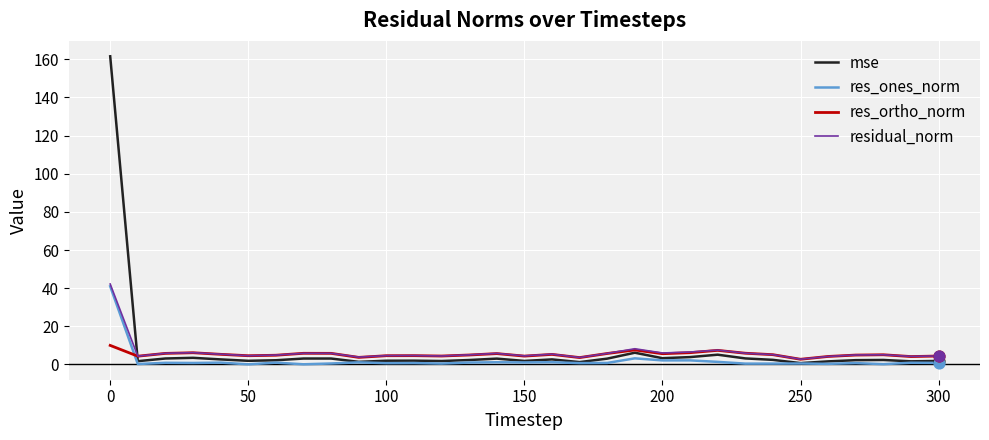

Which series has the widest spread of values?

mse